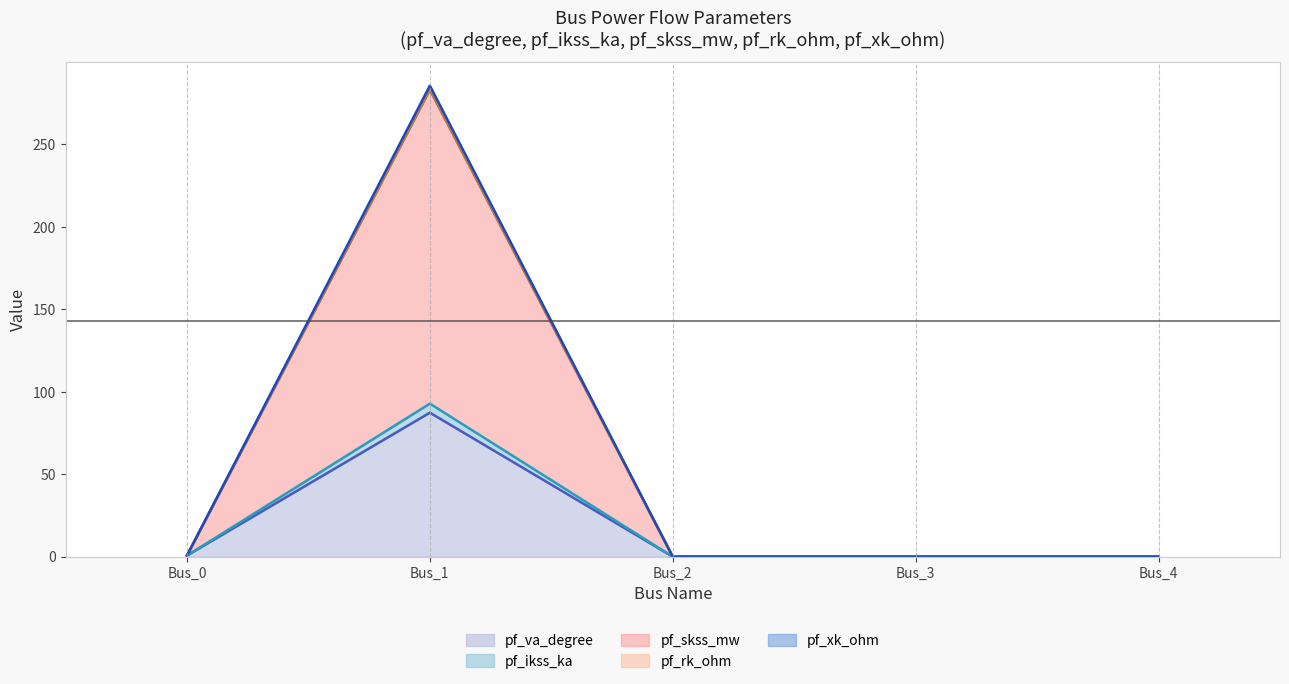

How many lines are shown in the chart?

5